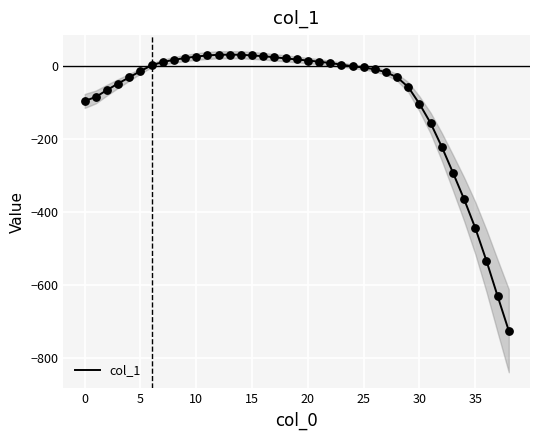

Which has a higher value, 14 or 27?

14